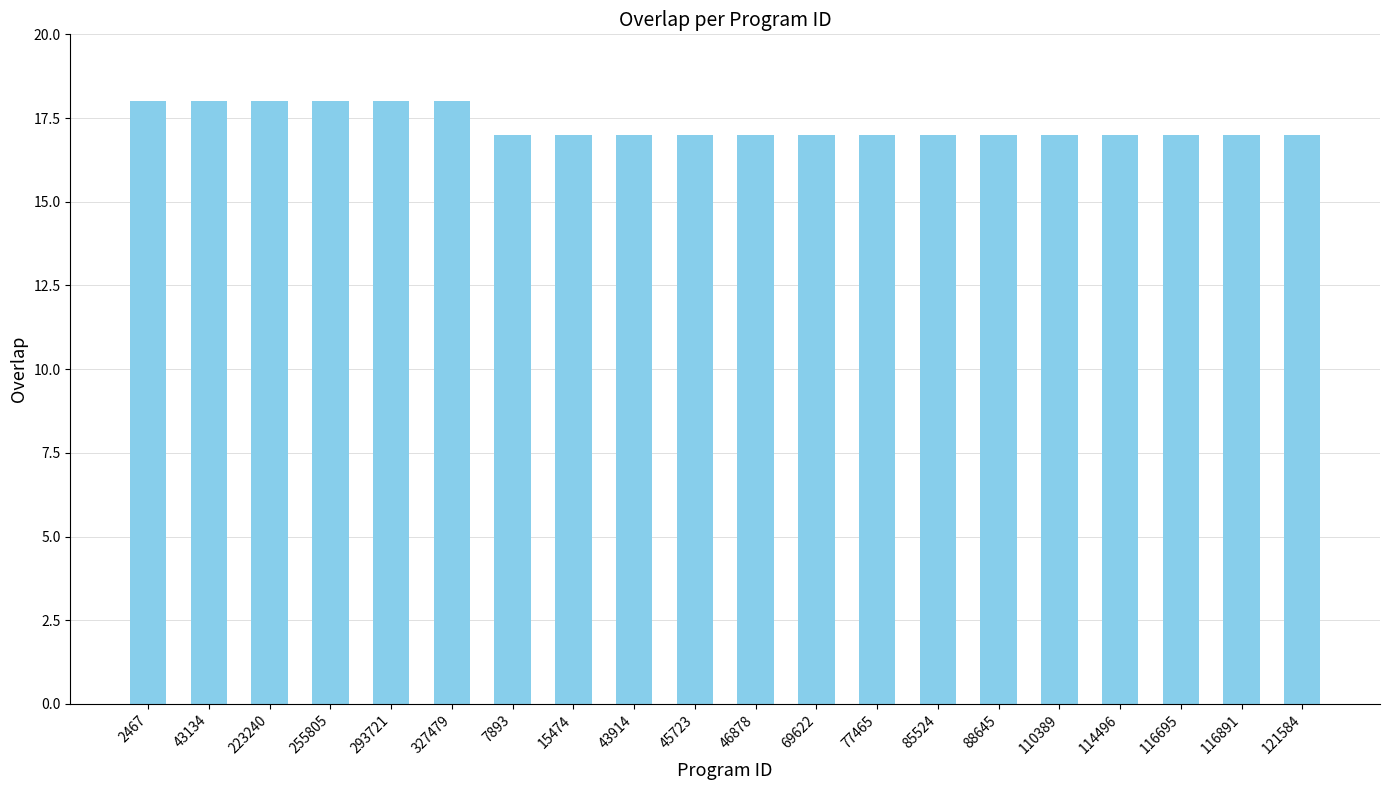

Reading left to right, extract all data points from this chart.

2467=18	43134=18	223240=18	255805=18	293721=18	327479=18	7893=17	15474=17	43914=17	45723=17	46878=17	69622=17	77465=17	85524=17	88645=17	110389=17	114496=17	116695=17	116891=17	121584=17